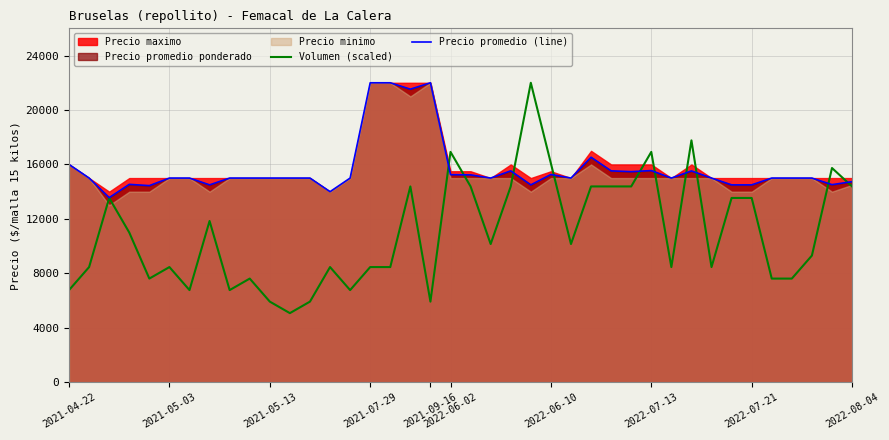

What is the minimum value for Volumen (scaled)?

5076.9